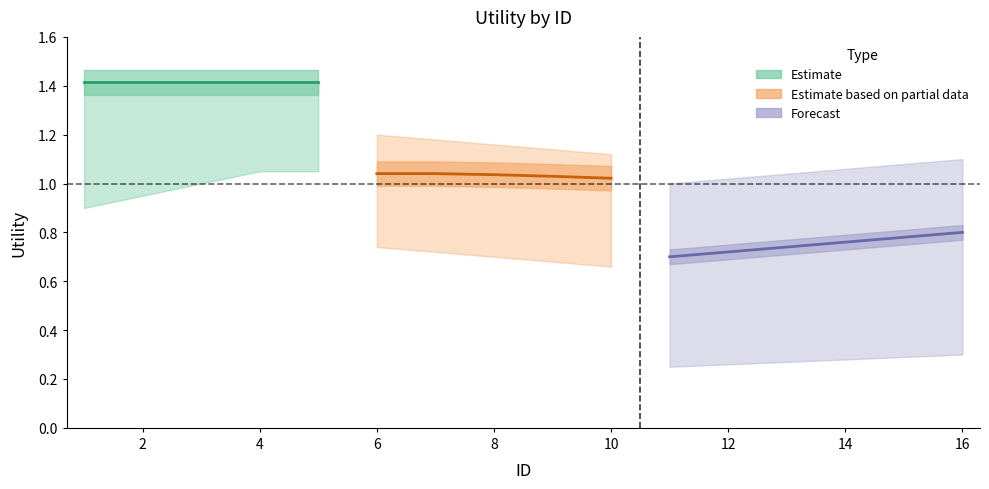

Does the chart have visible grid lines?

No